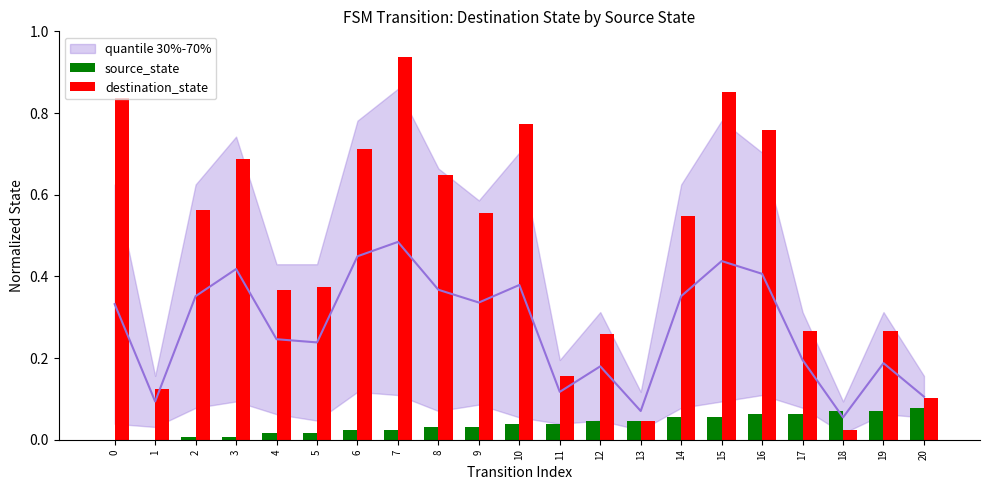

What is the value of the destination_state bar at the 21st from the left?

0.1